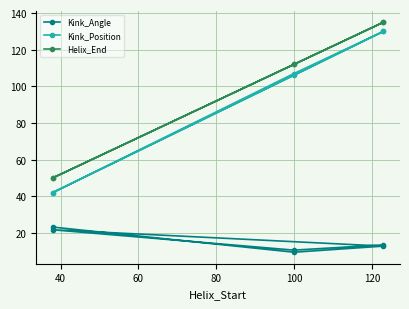

List the series in order of their peak value, highest first.

Helix_End, Kink_Position, Kink_Angle